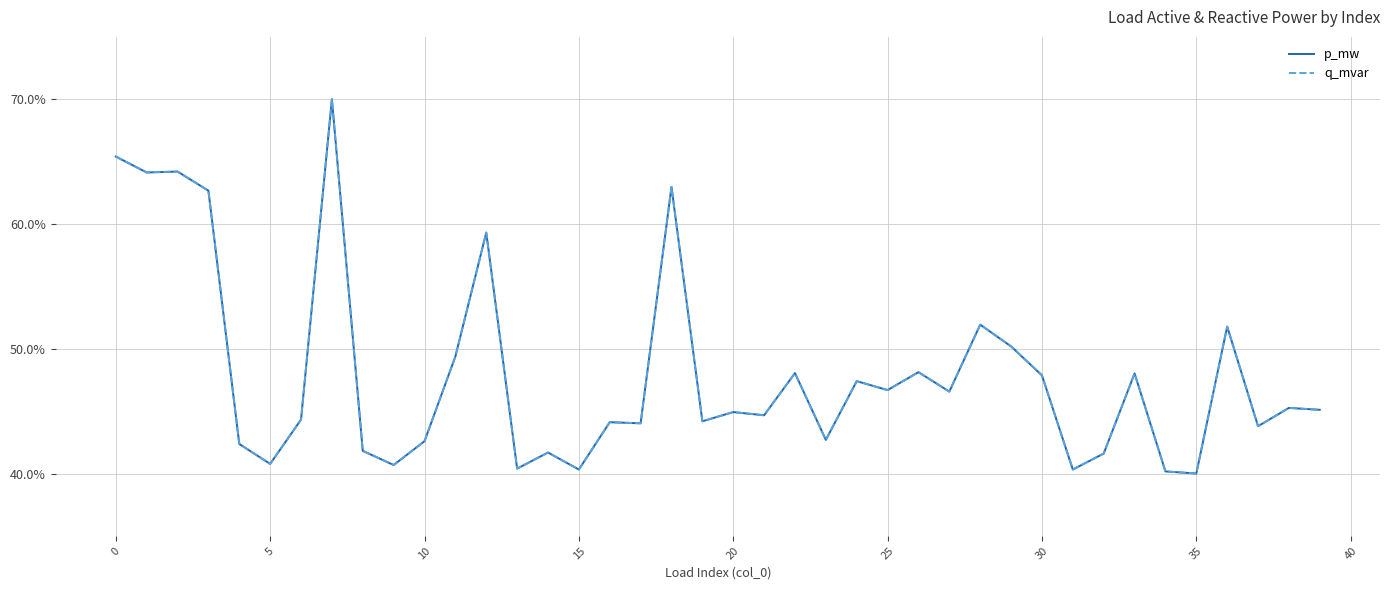

Is this an area chart (filled region under the line)?

No